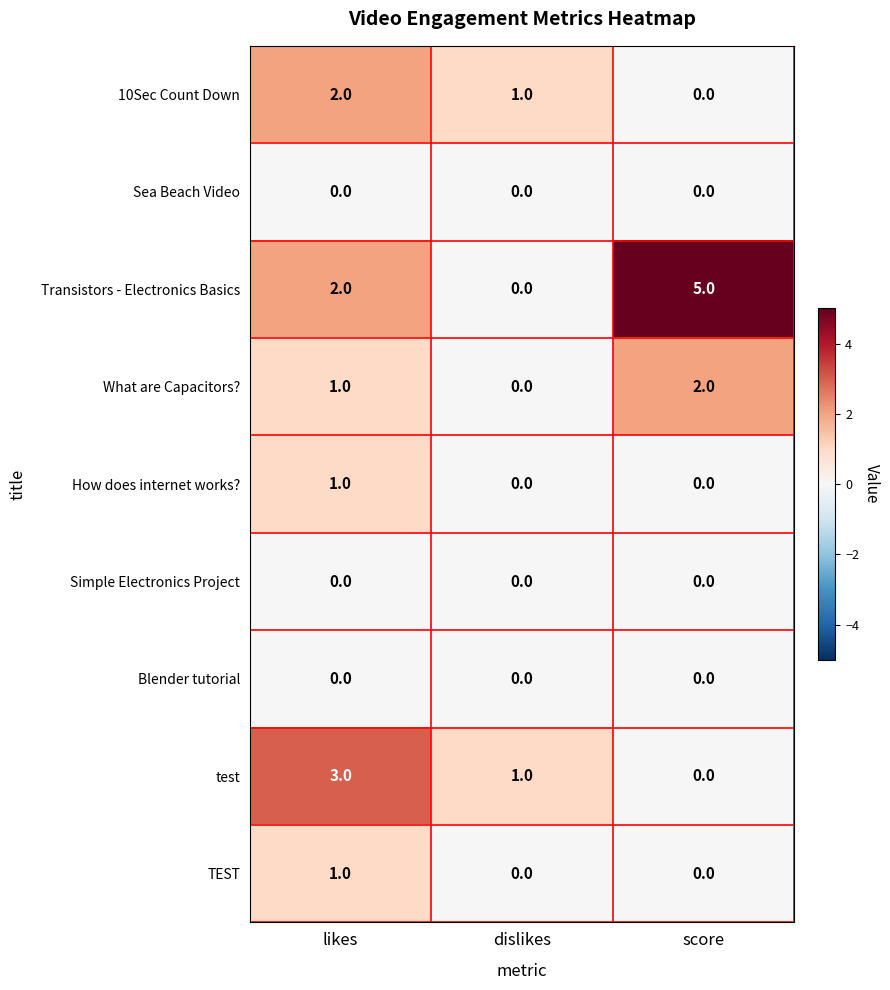

At which label does Transistors - Electronics Basics reach its peak?

score